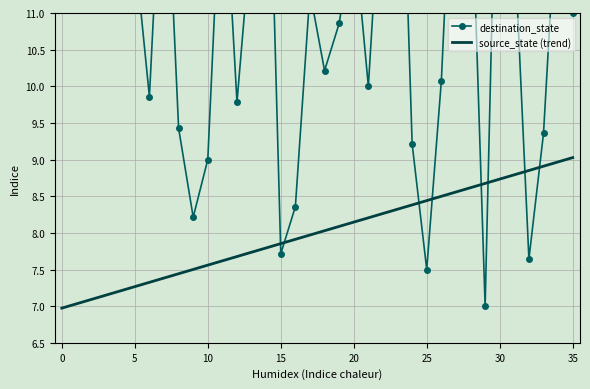

What is the lowest value of the source_state (trend) series?

7.0